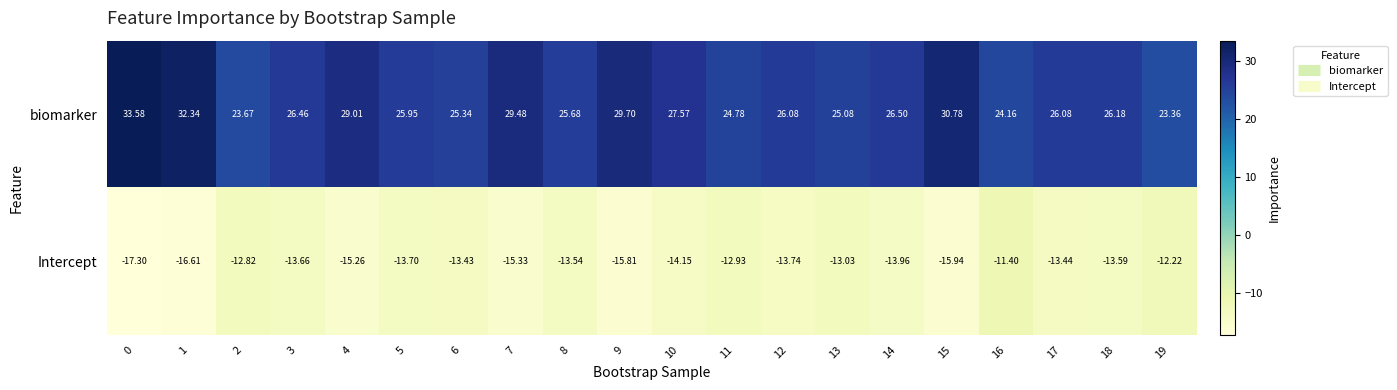

Rank the series by their maximum value, from highest to lowest.

biomarker, Intercept